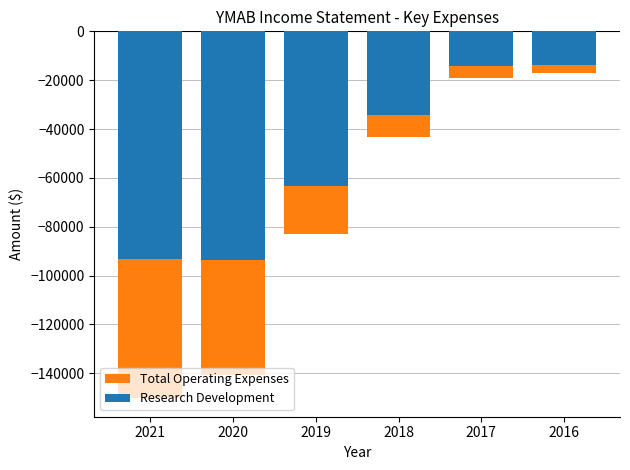

Where is Total Operating Expenses nearest to the value -83650?

2019